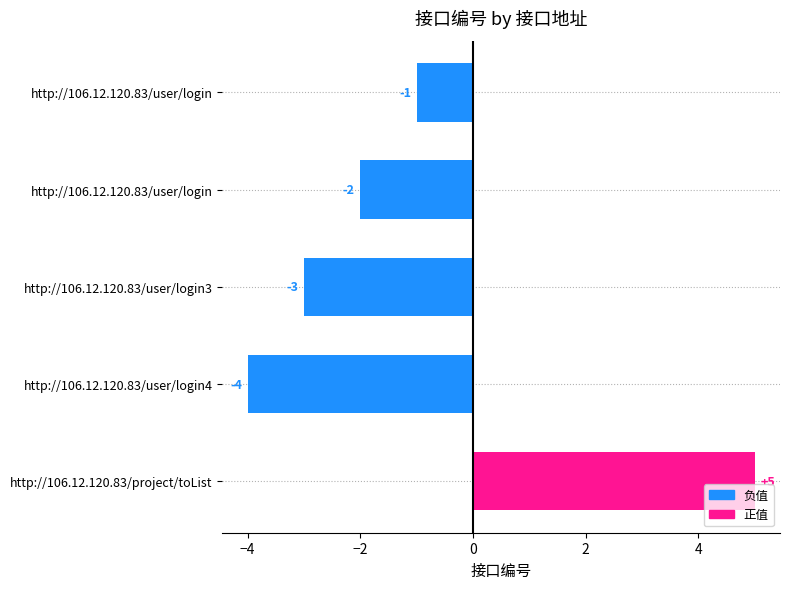

How many values are above zero?

1